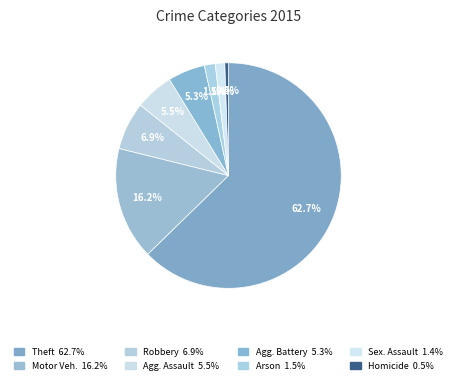

What is the largest slice in the pie chart?

Theft